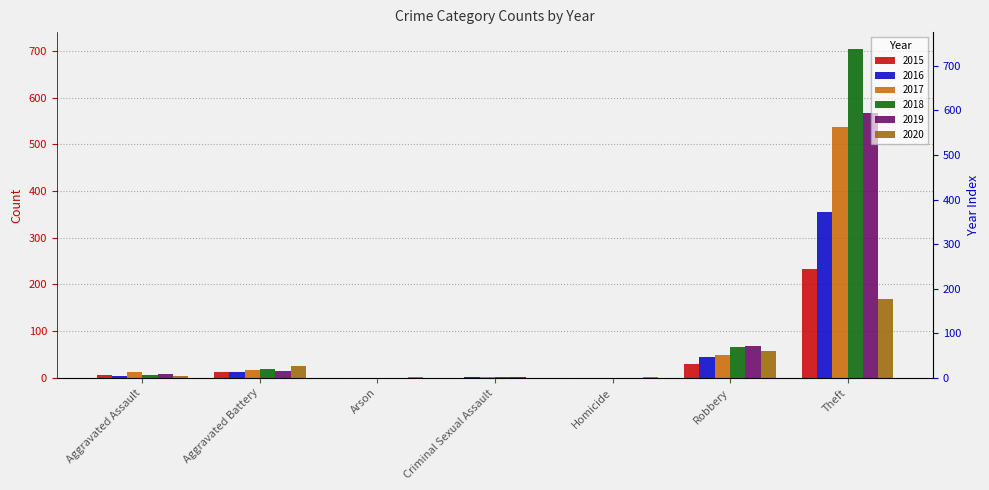

Where is 2015 nearest to the value 116?

Robbery